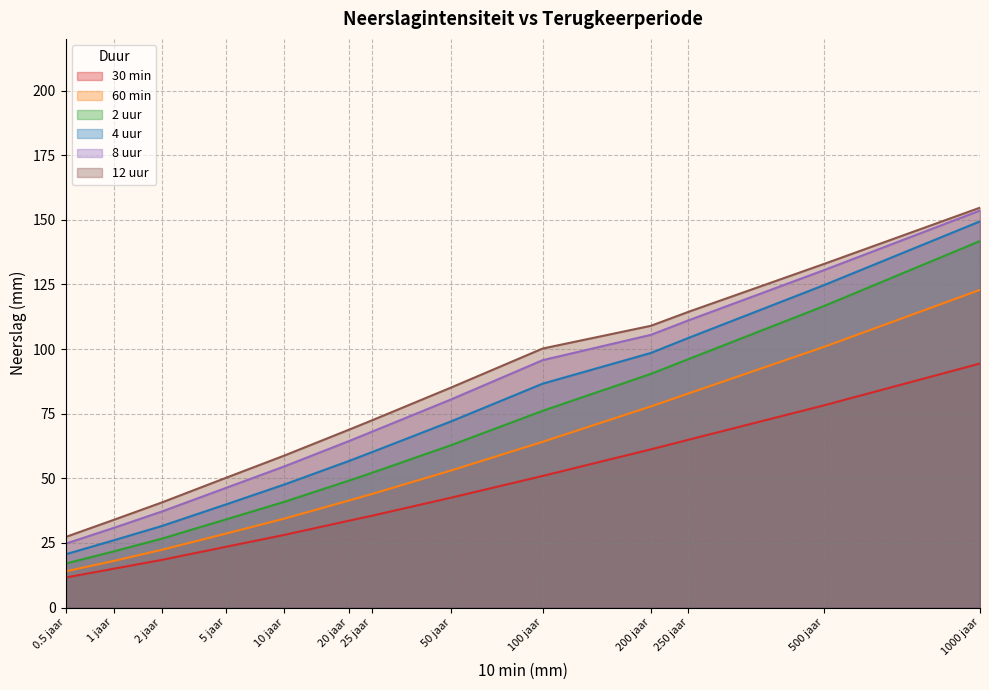

What is the difference between the highest and lowest values at 1000 jaar?

60.3